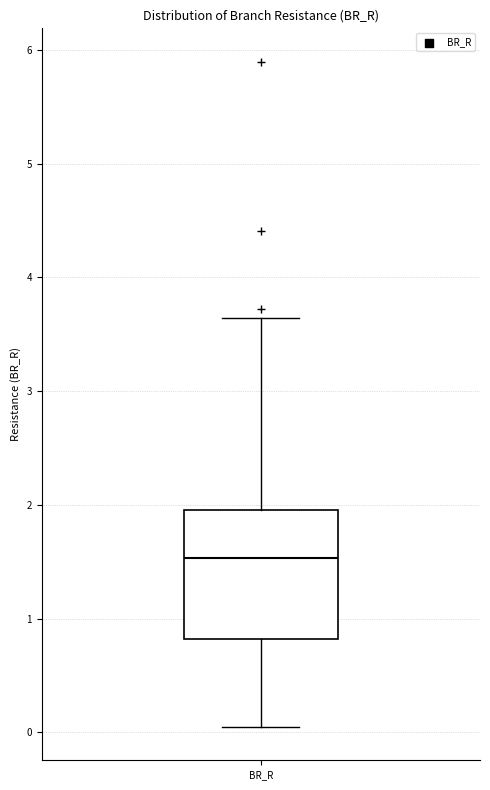

Where does the median line of the box for BR_R sit on the y-axis? The values are not printed on the chart, so give them approximately, as read against the axis.

1.5